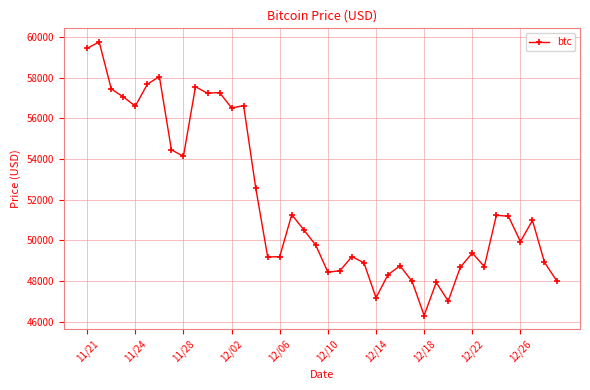

Is this an area chart (filled region under the line)?

No